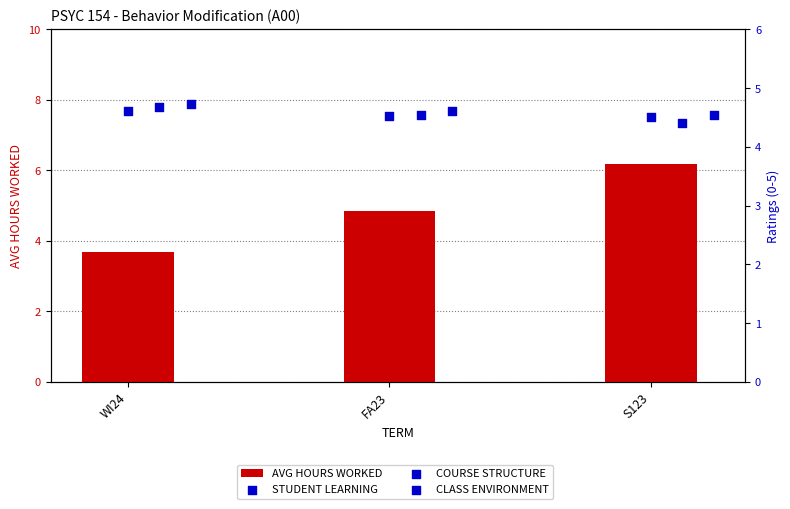

Is the value of CLASS ENVIRONMENT at S123 greater than the value of STUDENT LEARNING at FA23?

Yes